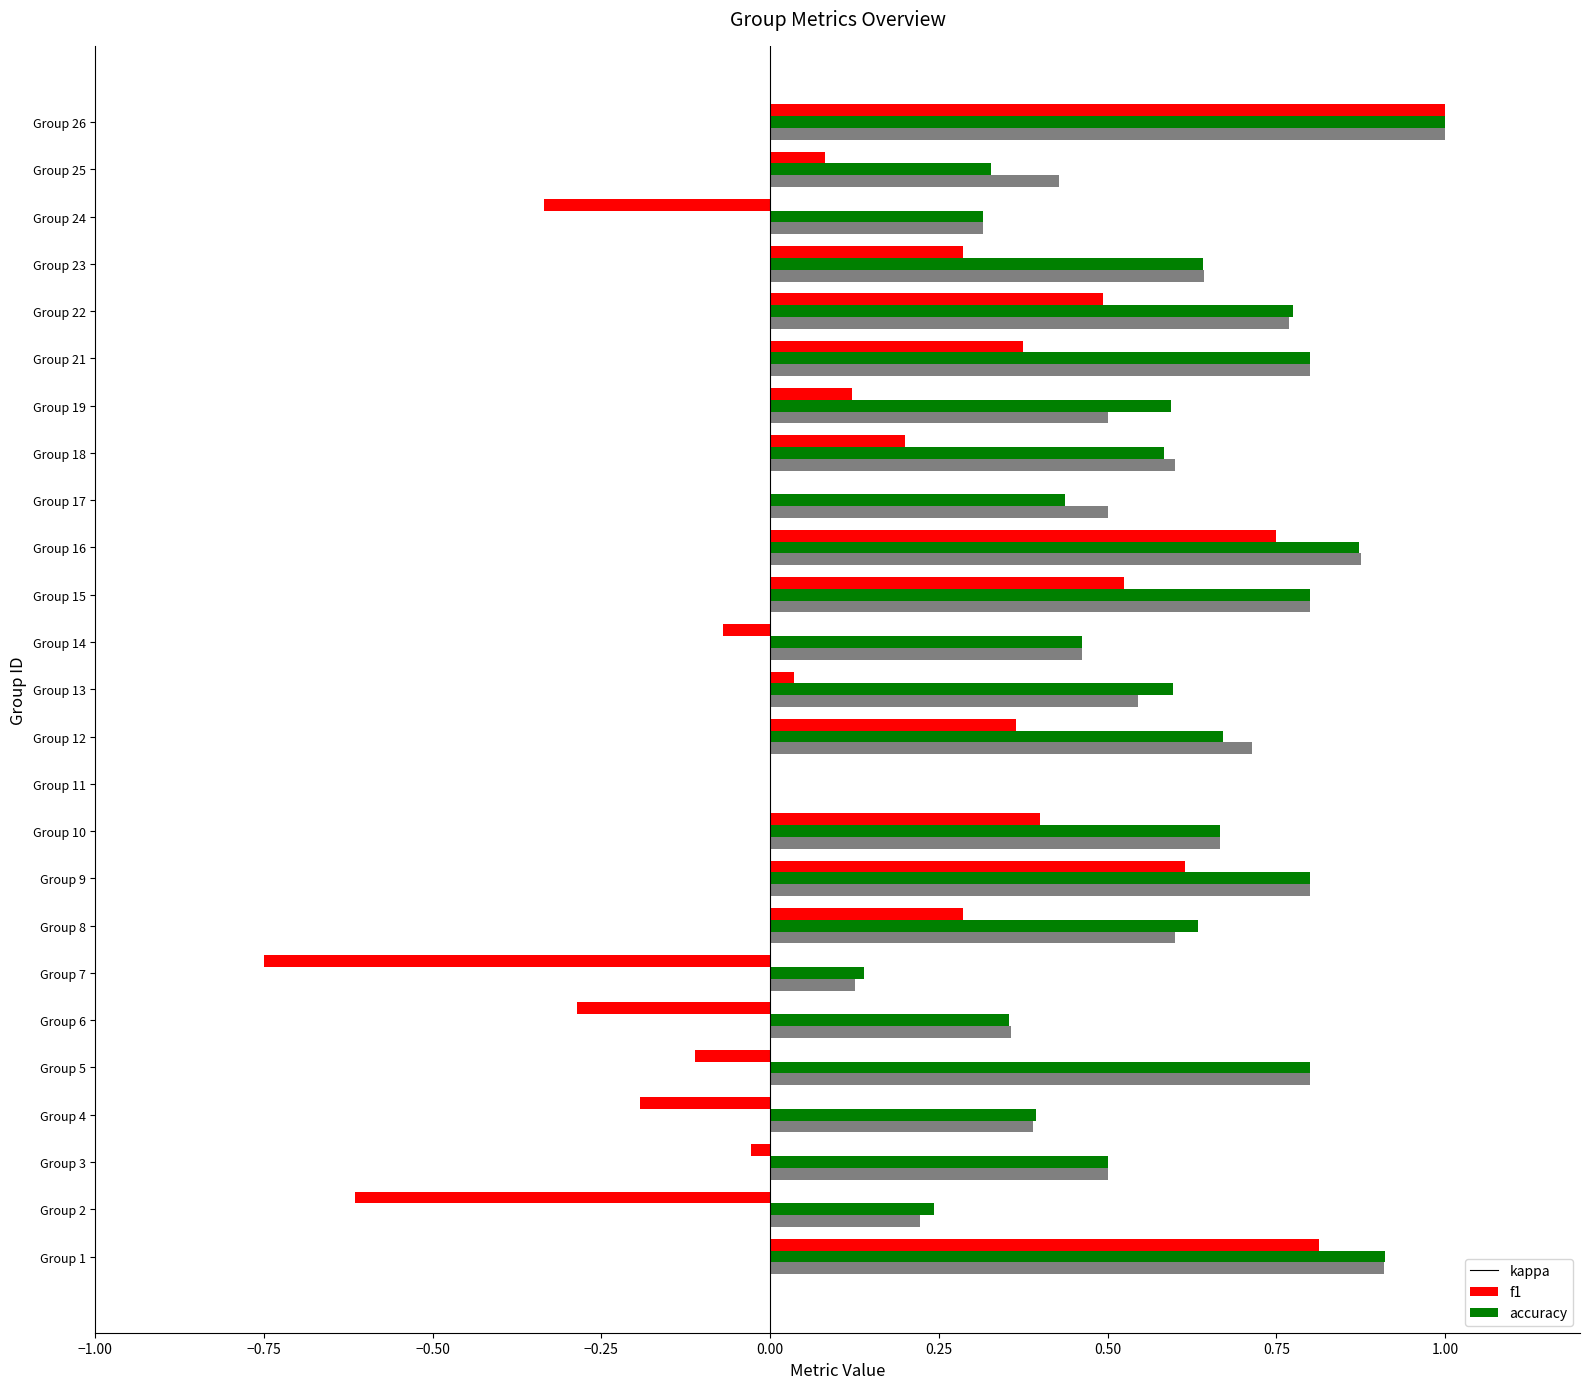

What is the highest value of the kappa series?

1.0